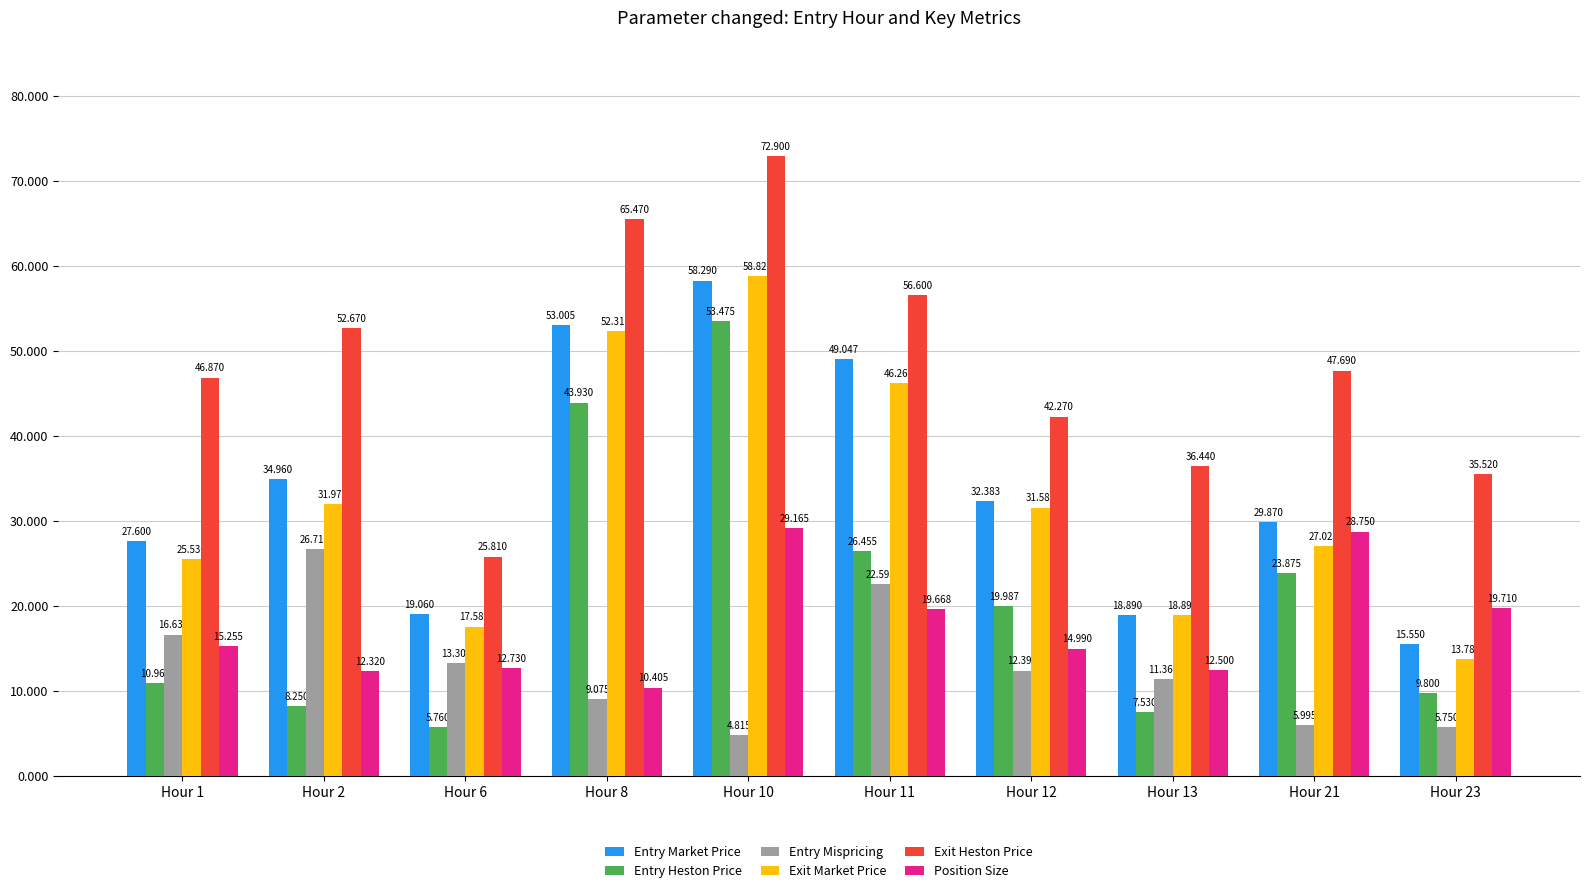

List the series in order of their peak value, highest first.

Exit Heston Price, Exit Market Price, Entry Market Price, Entry Heston Price, Position Size, Entry Mispricing